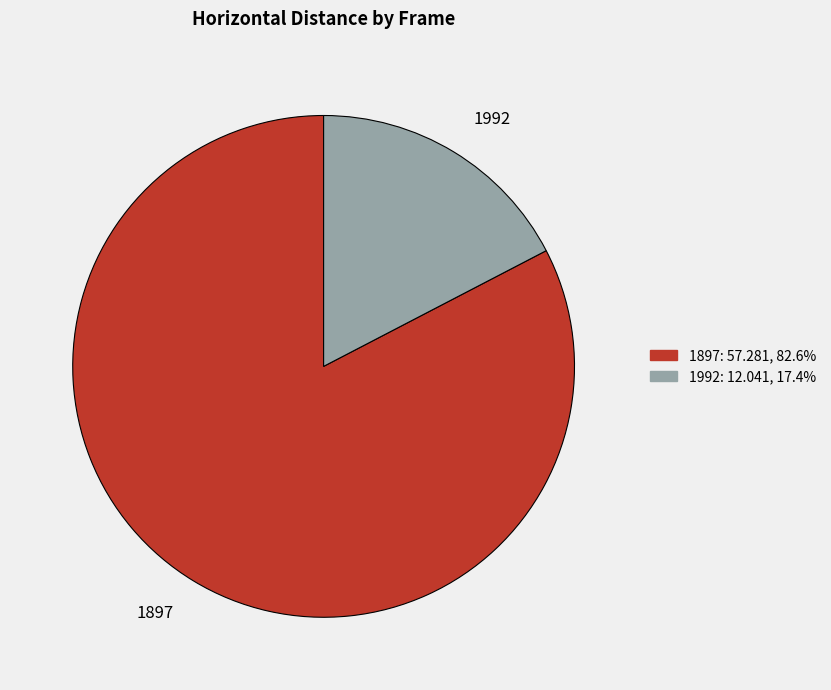

Is the sum of 1992 and 1897 greater than half?

Yes